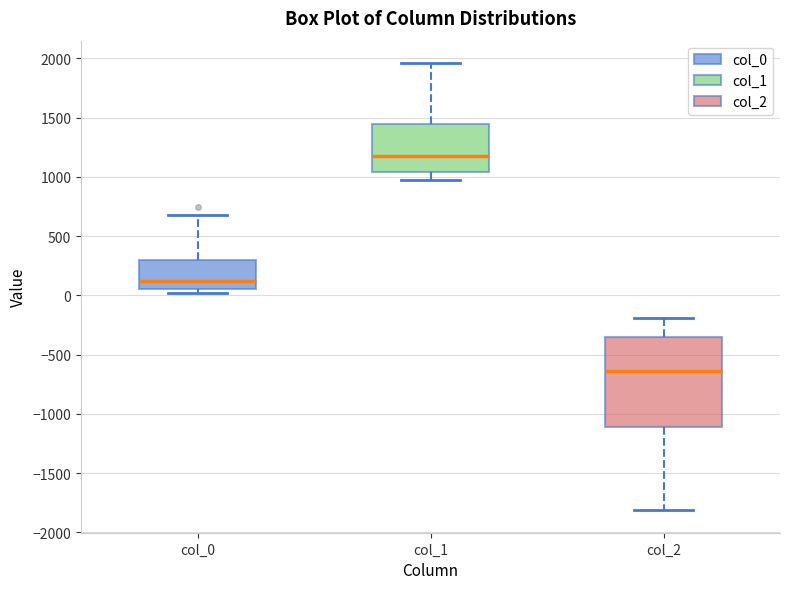

Reading left to right, read every box against the y-axis: the position of its median line, the range the box covers, and the ends of its whiskers. The values are not printed on the chart, so give them approximately, as read against the axis.

col_0: median 100, box 50 to 300, whiskers 0 to 700
col_1: median 1150, box 1050 to 1450, whiskers 1000 to 1950
col_2: median -650, box -1100 to -350, whiskers -1800 to -200